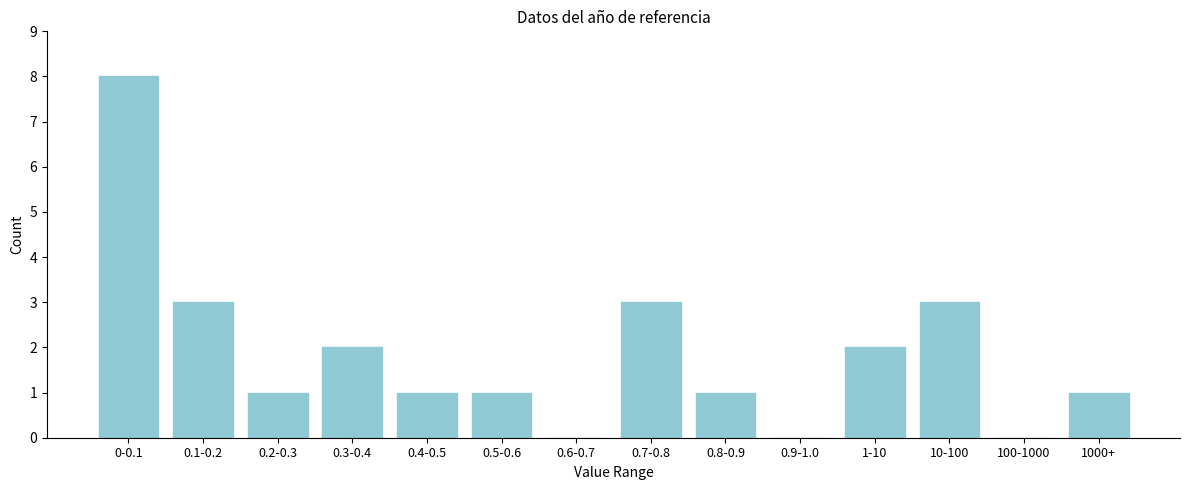

Reading right to left, transcribe all the data shown in this chart.

1000+=1	100-1000=0	10-100=3	1-10=2	0.9-1.0=0	0.8-0.9=1	0.7-0.8=3	0.6-0.7=0	0.5-0.6=1	0.4-0.5=1	0.3-0.4=2	0.2-0.3=1	0.1-0.2=3	0-0.1=8